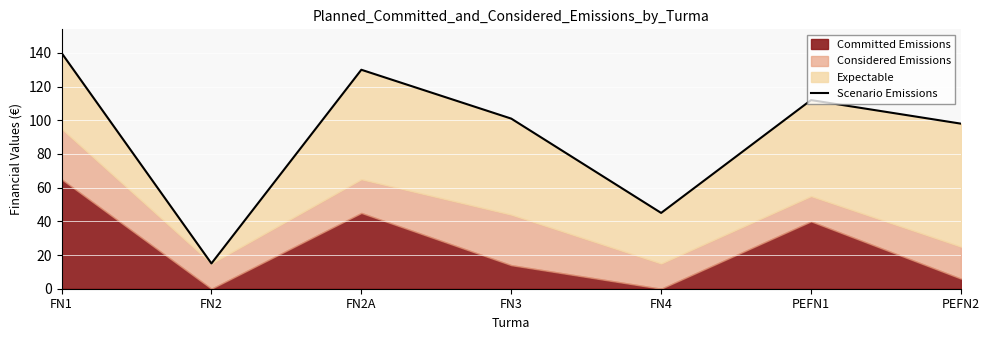

At which category does the data reach its first local peak?

FN2A